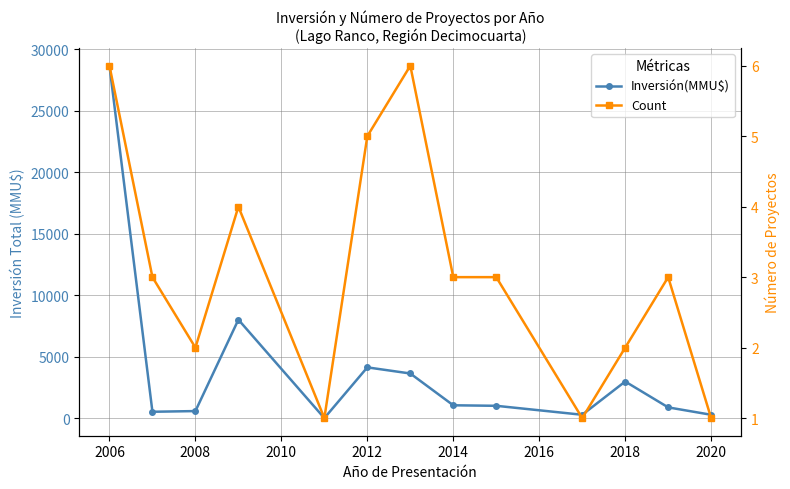

Is the value of Count at 2016 greater than the value of Inversión(MMU$) at 2004?

No